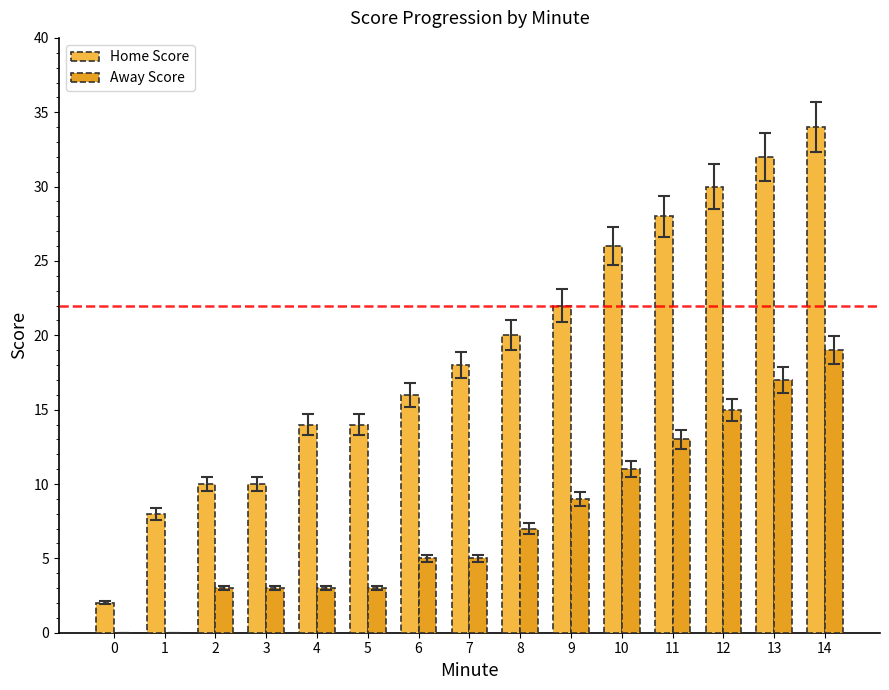

What is the total value across all series at 12?

45